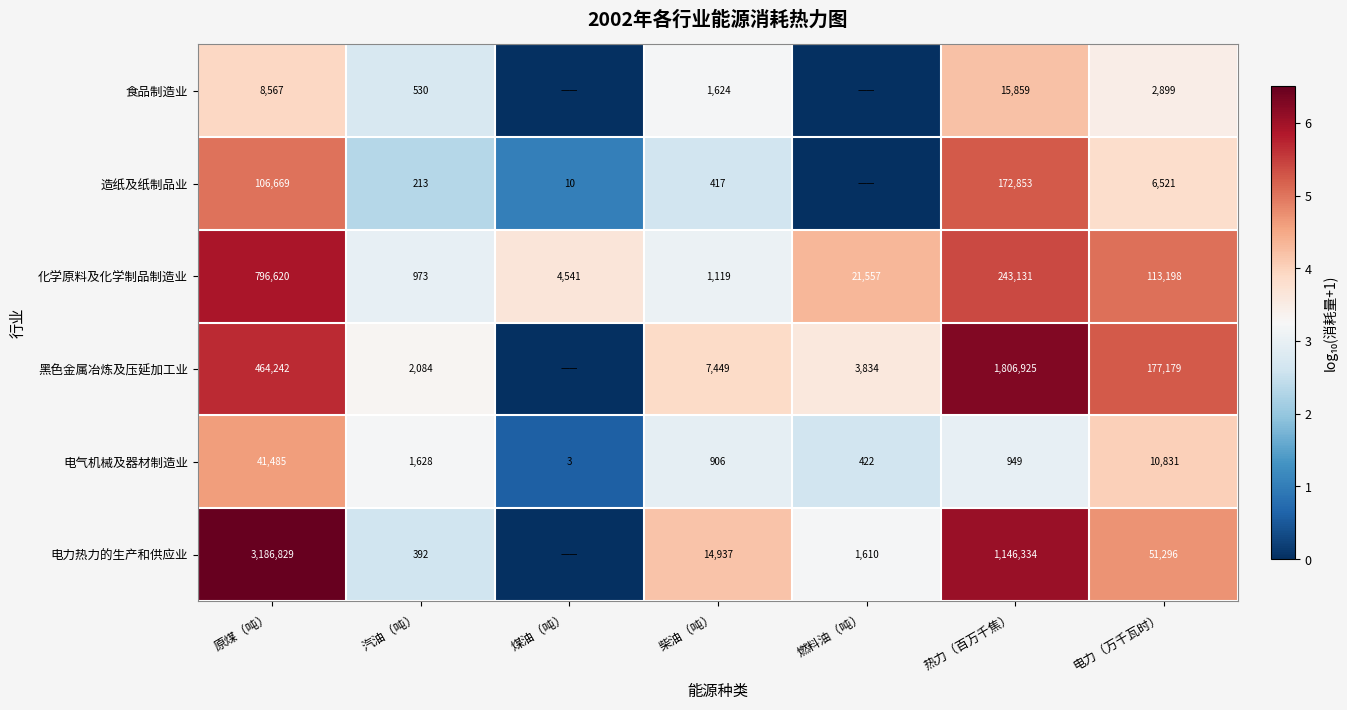

Where does the 化学原料及化学制品制造业 series first go above 21557?

原煤（吨）